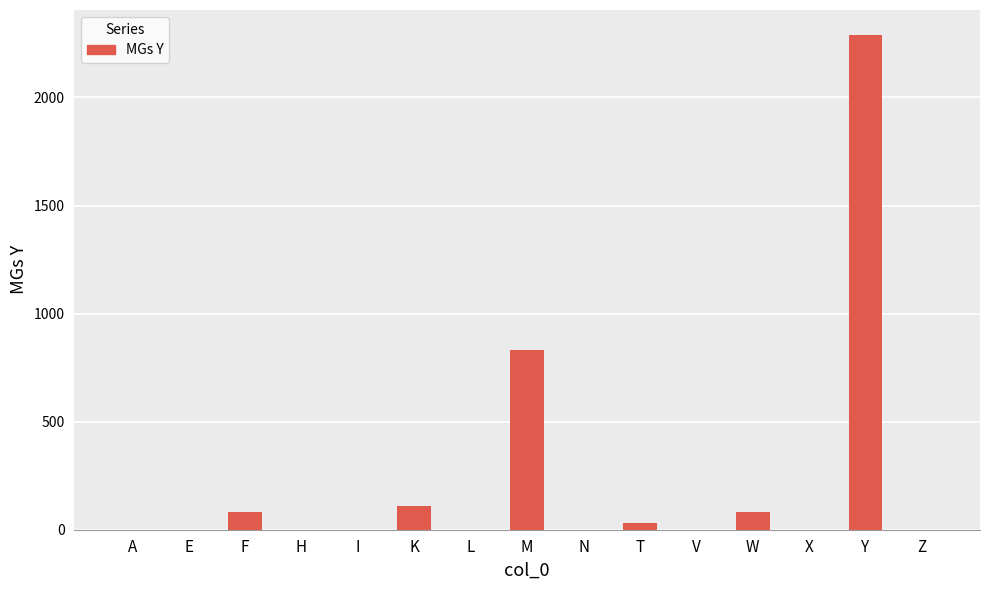

Reading right to left, list all the values displayed in this chart.

Z=0	Y=2290	X=0	W=80	V=0	T=32	N=0	M=833	L=0	K=112	I=0	H=0	F=80	E=0	A=0